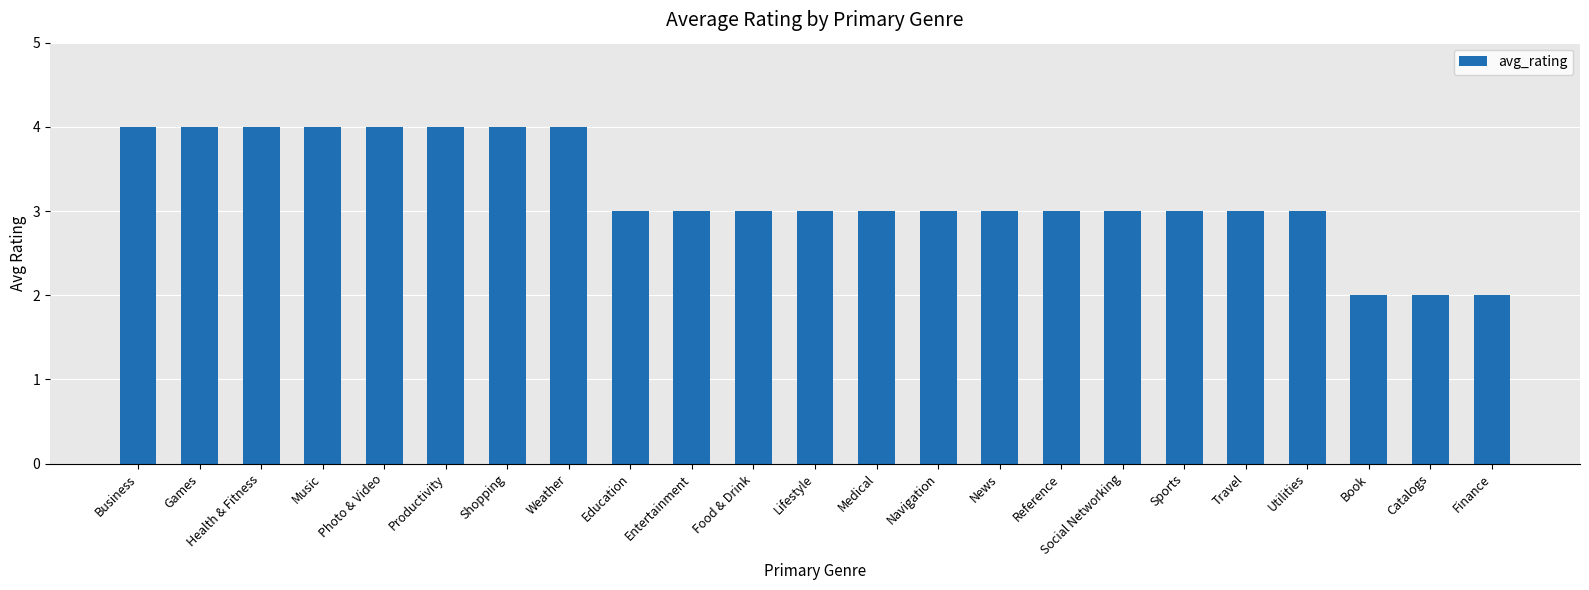

True or false: the data shows 4 at Music.

True